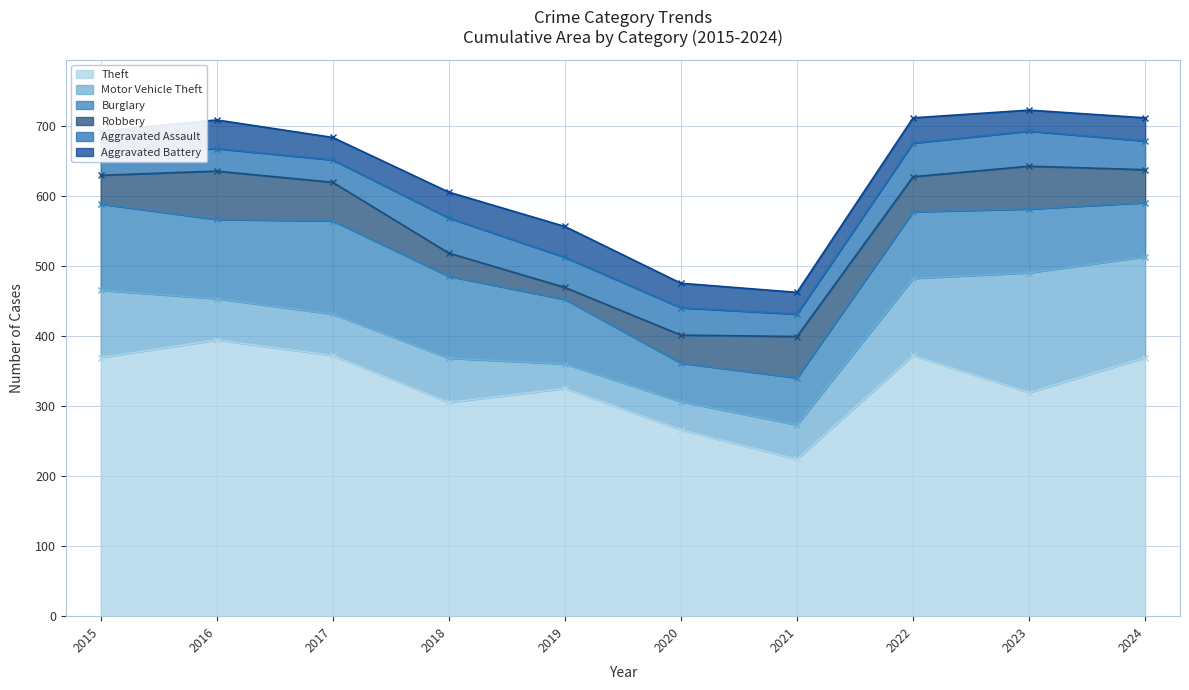

Rank the series by their maximum value, from highest to lowest.

Theft, Motor Vehicle Theft, Burglary, Robbery, Aggravated Assault, Aggravated Battery